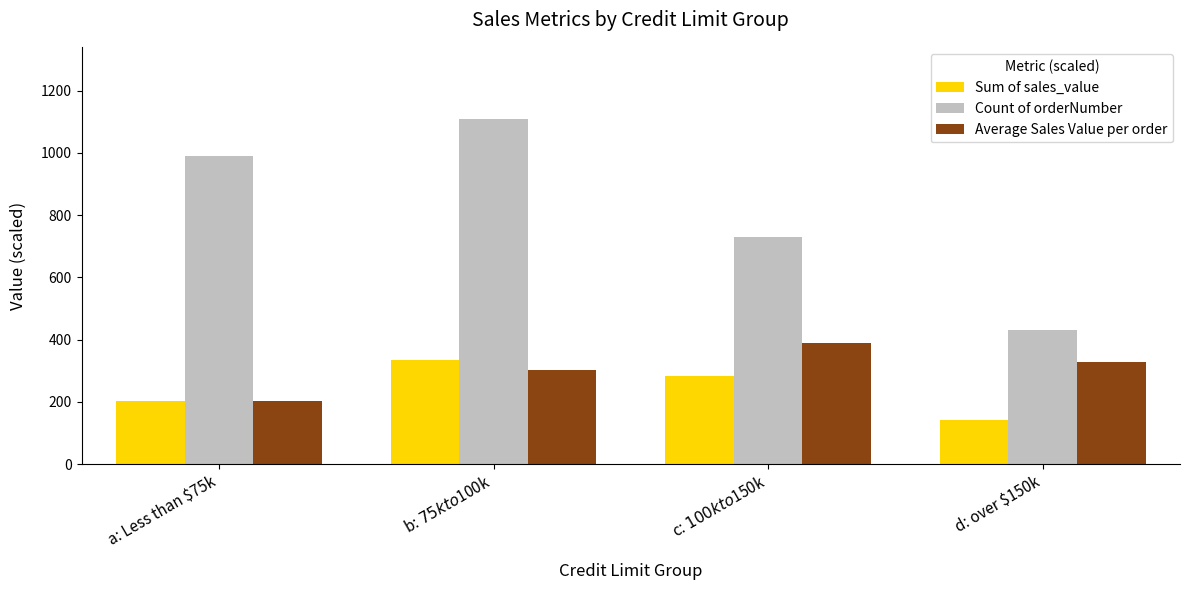

Which series has the largest total across all categories?

Count of orderNumber